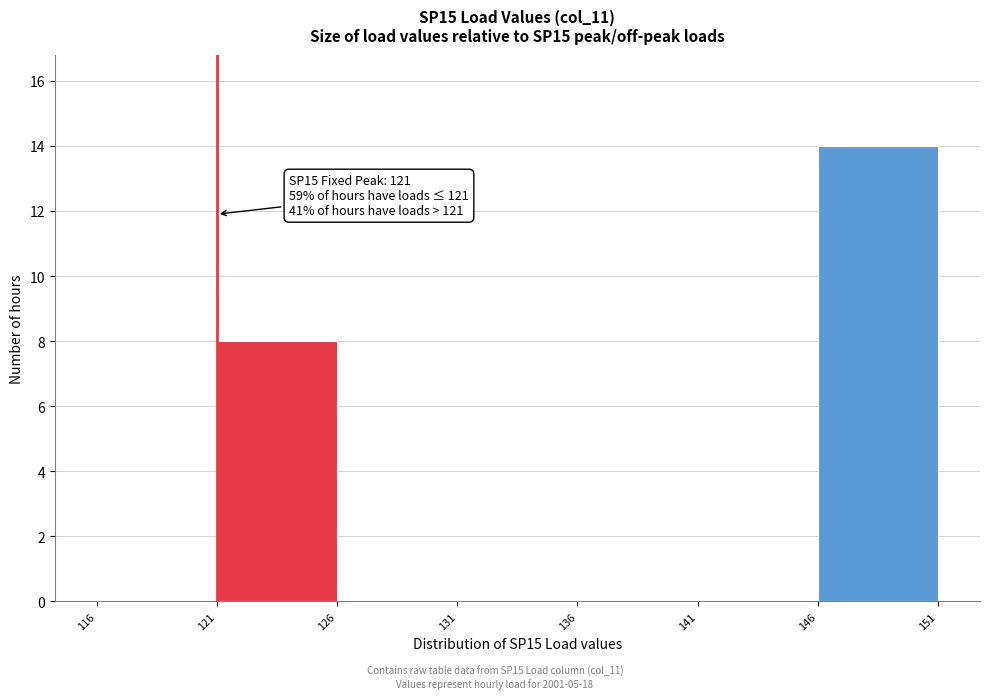

Over which range of the x-axis is the bar tallest?

146 to 151